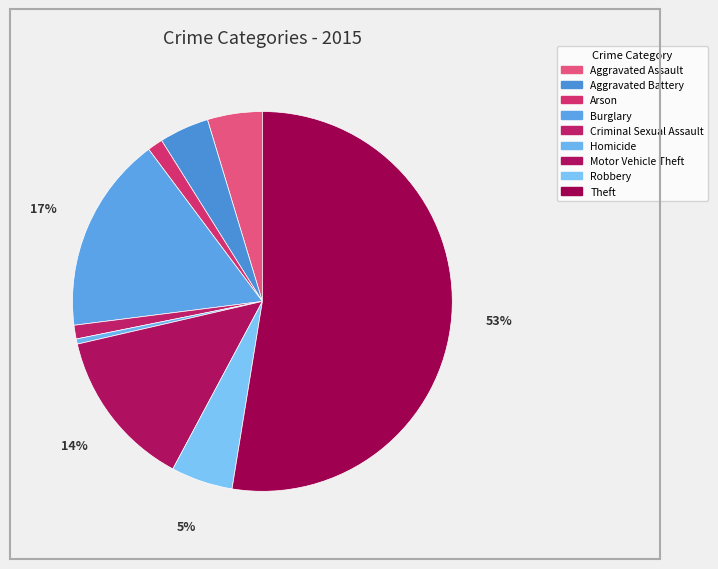

To the nearest percent, what is the average slice percentage?

11%